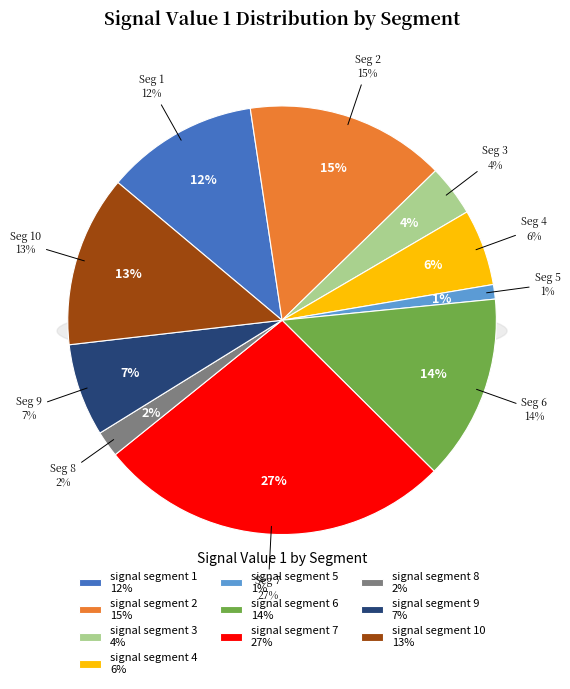

To the nearest percent, what is the difference between the largest and smallest slice percentages?

26%